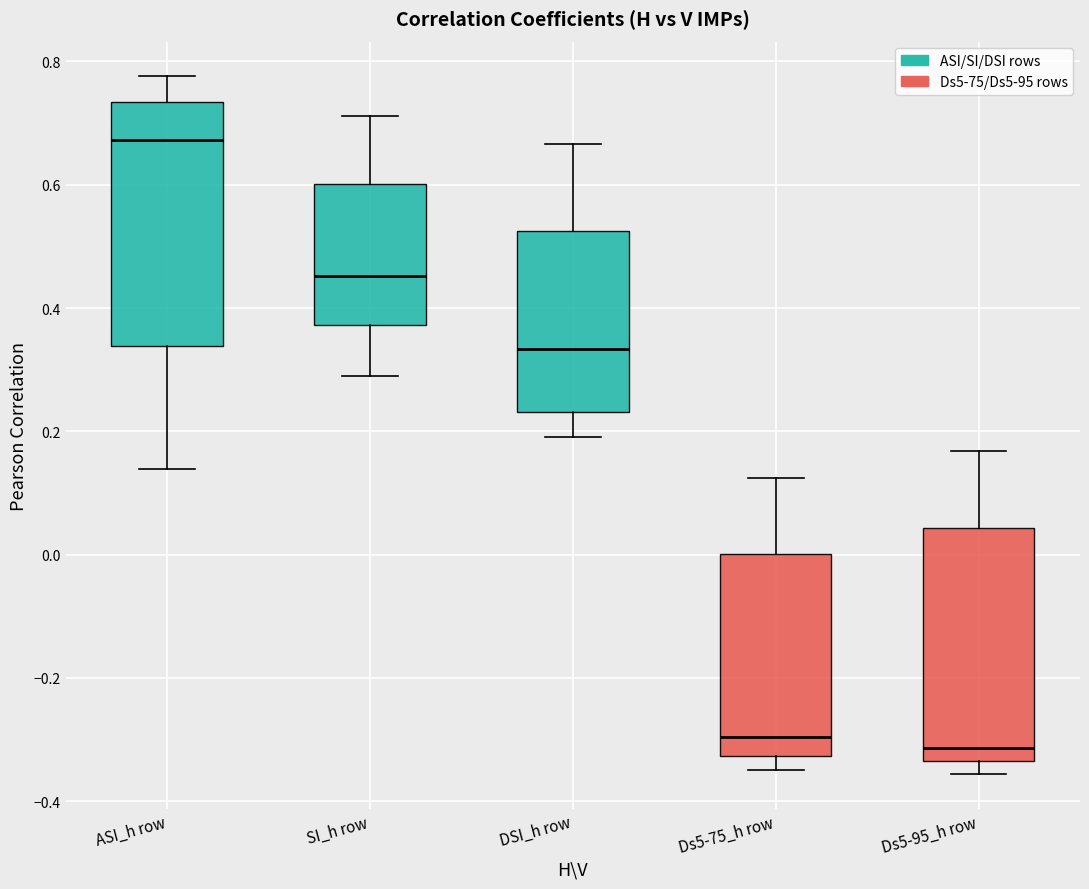

Where is the upper edge of the box for SI_h row on the y-axis? The values are not printed on the chart, so give them approximately, as read against the axis.

0.60